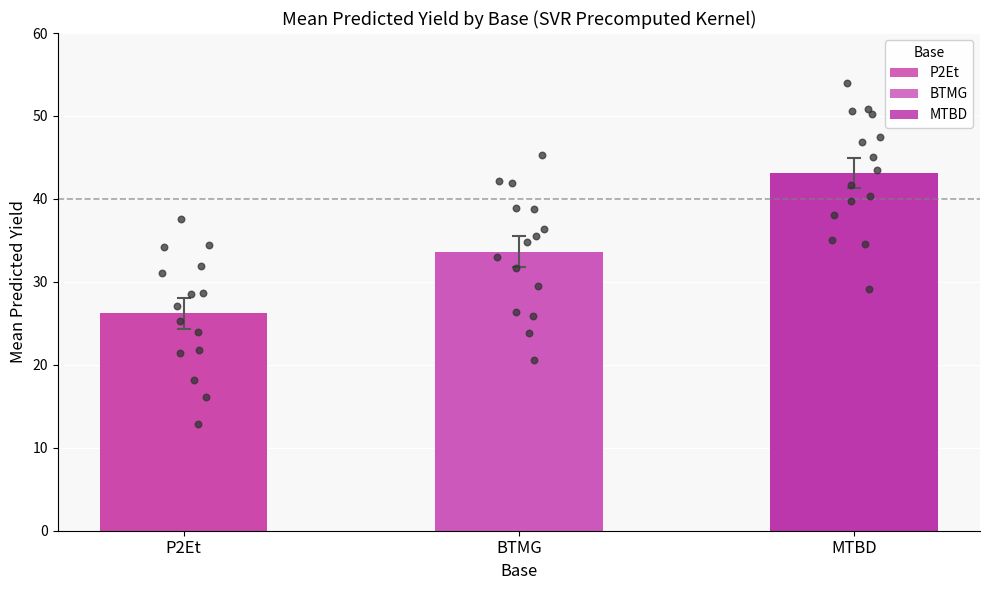

Which series reaches the maximum Y coordinate?

MTBD